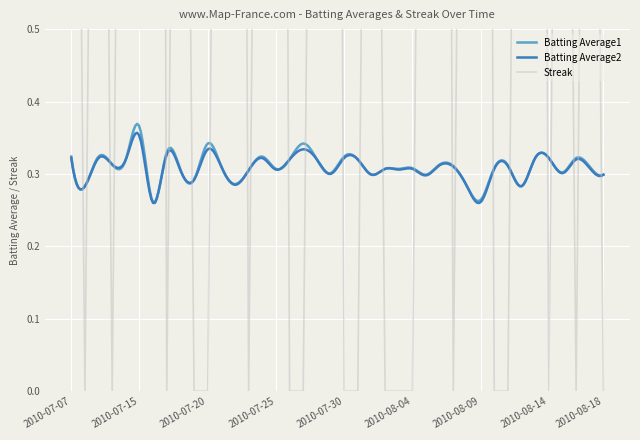

At how many categories does at least one series exceed 5?

1